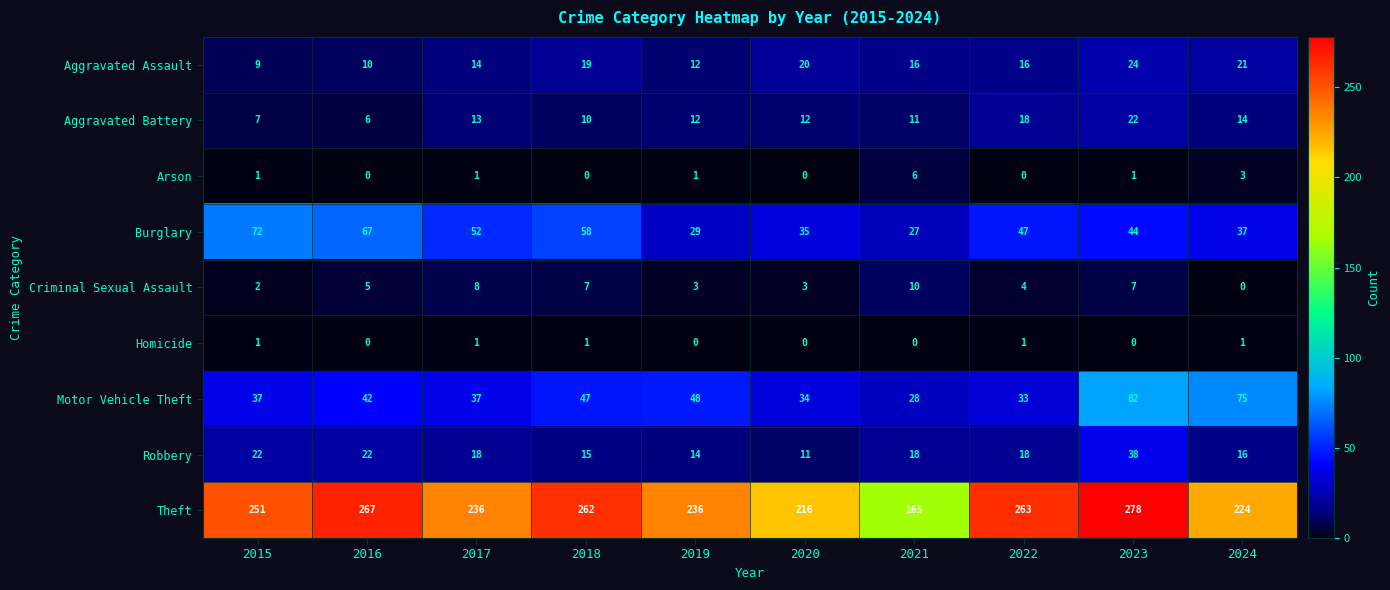

The value of Aggravated Assault at 2024 is 21. True or false?

True